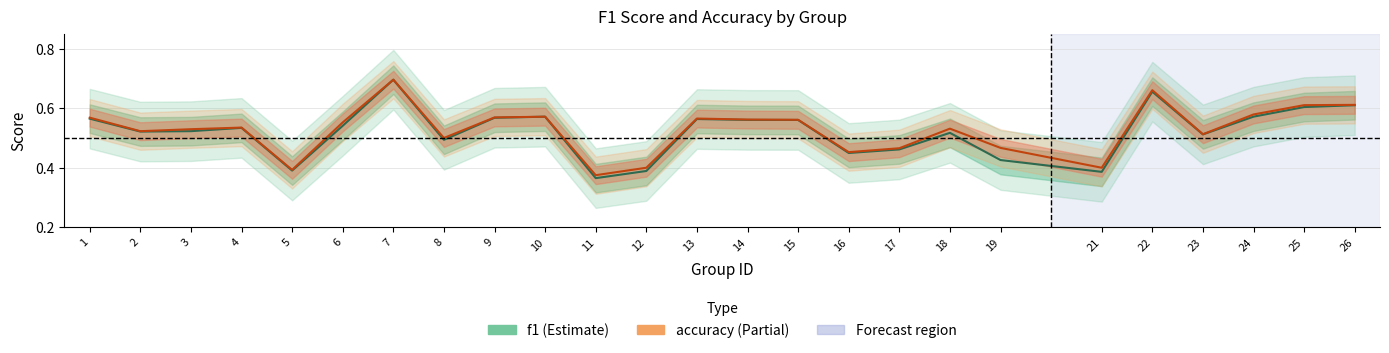

Where is the first local maximum for f1?

4